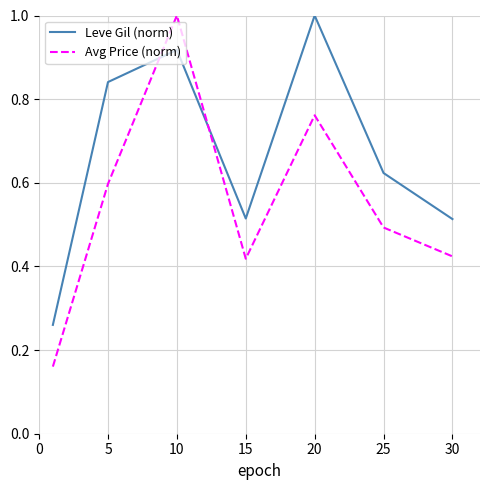

Which series ends up on top after the final intersection of Avg Price (norm) and Leve Gil (norm)?

Leve Gil (norm)